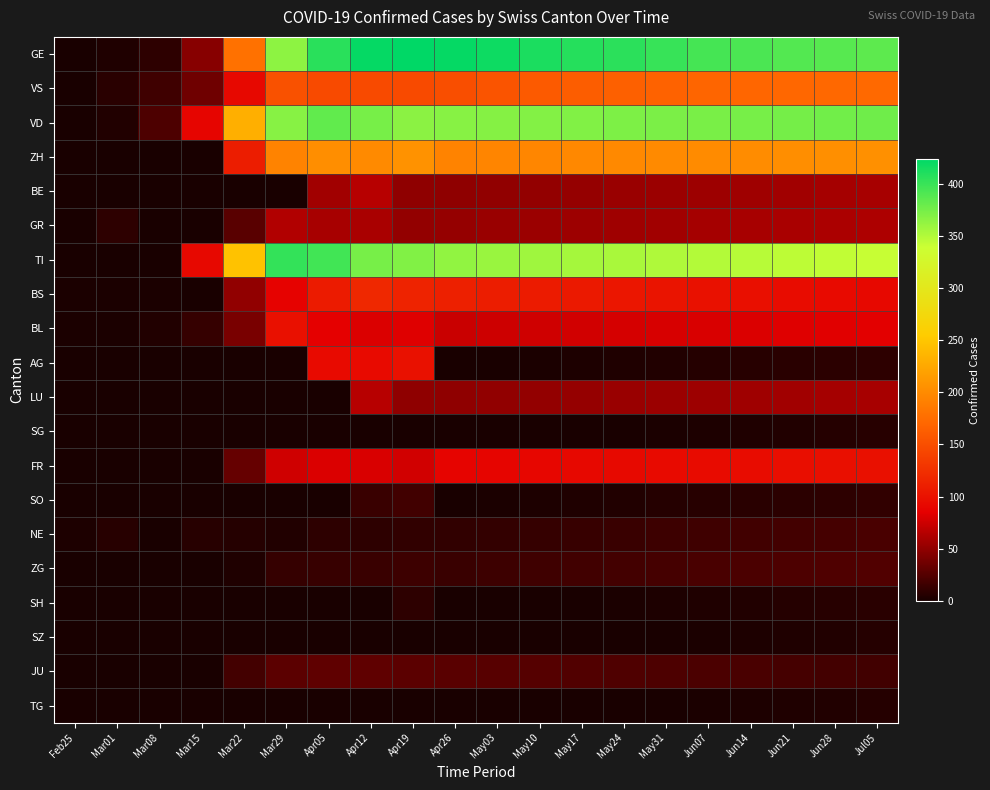

What is the total value across all series at Apr12?

2148